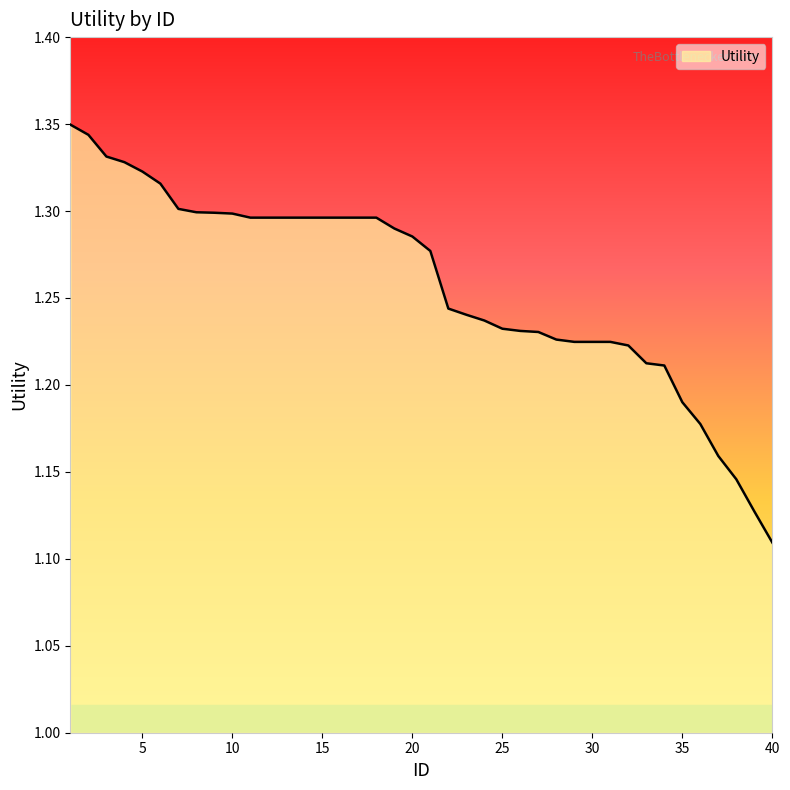

Does the chart have visible grid lines?

No